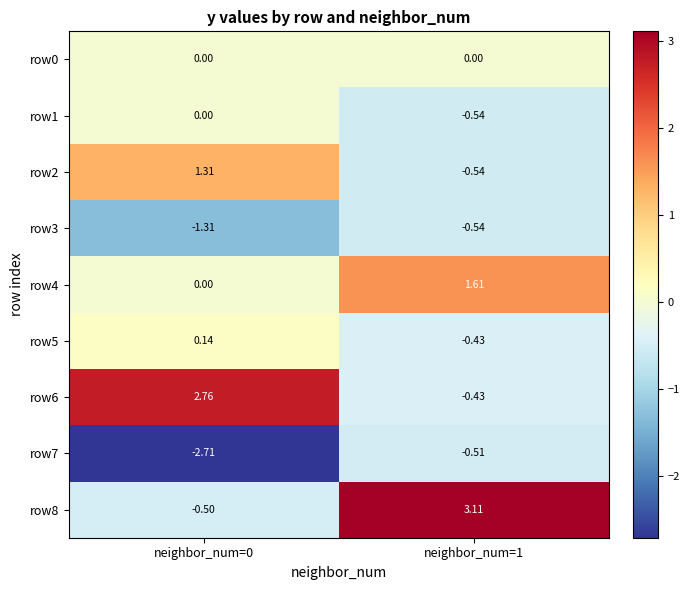

Is the value of row5 at neighbor_num=1 greater than the value of row1 at neighbor_num=1?

Yes